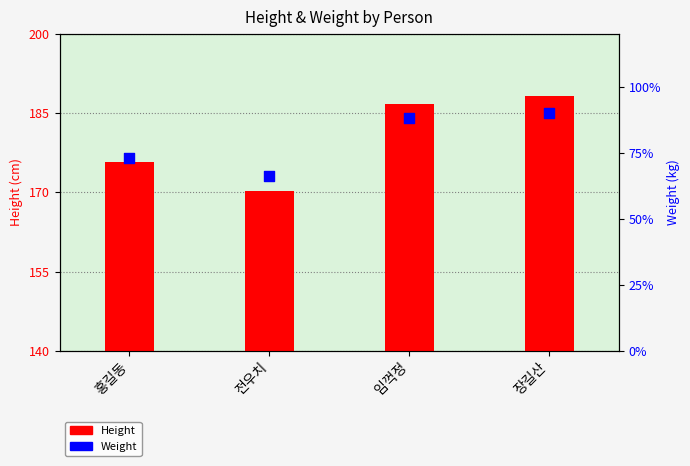

Is the value of Height at 홍길동 greater than the value of Weight at 장길산?

Yes